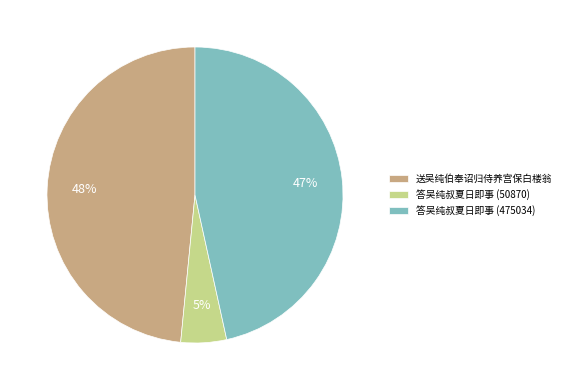

How many segments does this pie chart have?

3